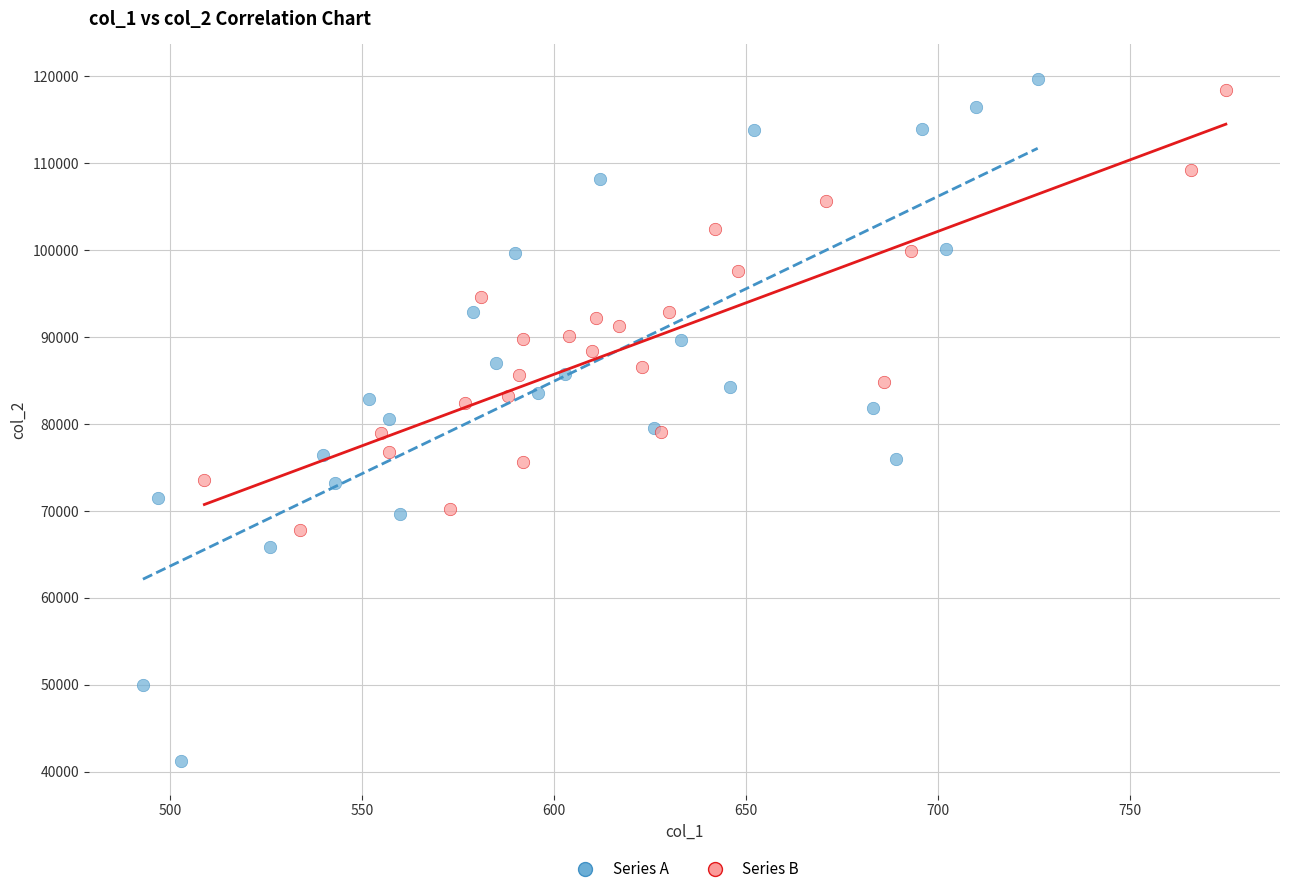

Which series reaches the minimum Y coordinate?

Series A